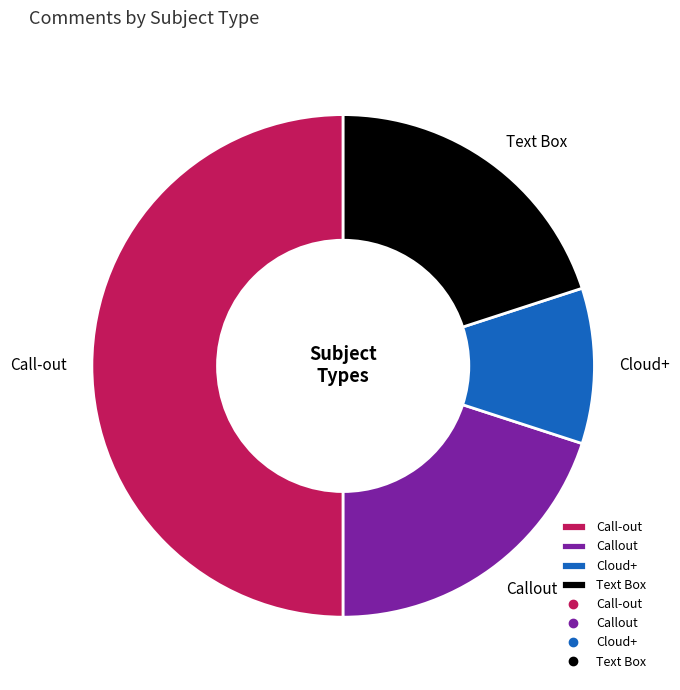

Do Cloud+ and Callout together represent more than half of the pie?

No